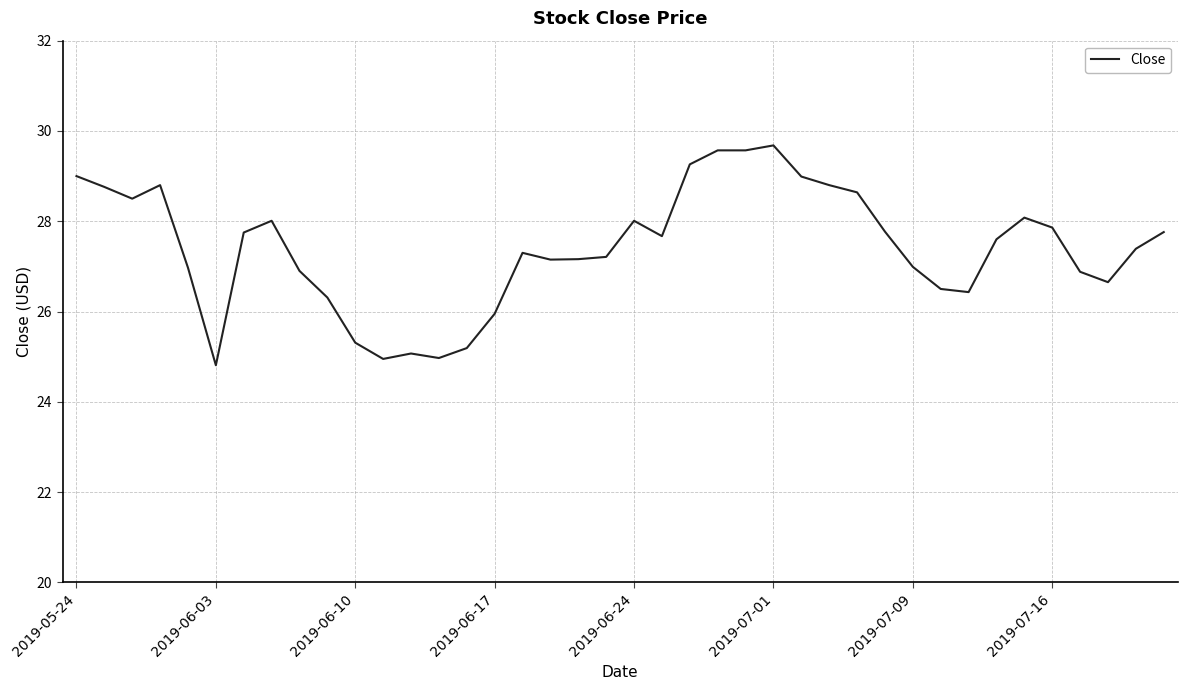

What is the smallest value displayed?

24.8